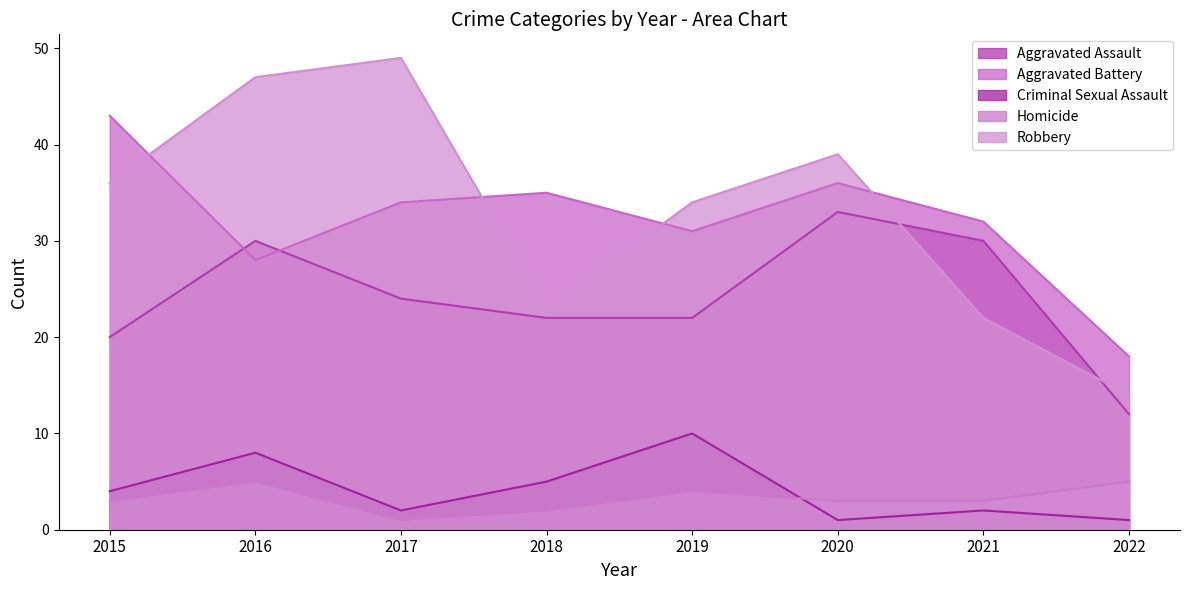

What is the sum of the Aggravated Battery values at 2019 and 2022?

49